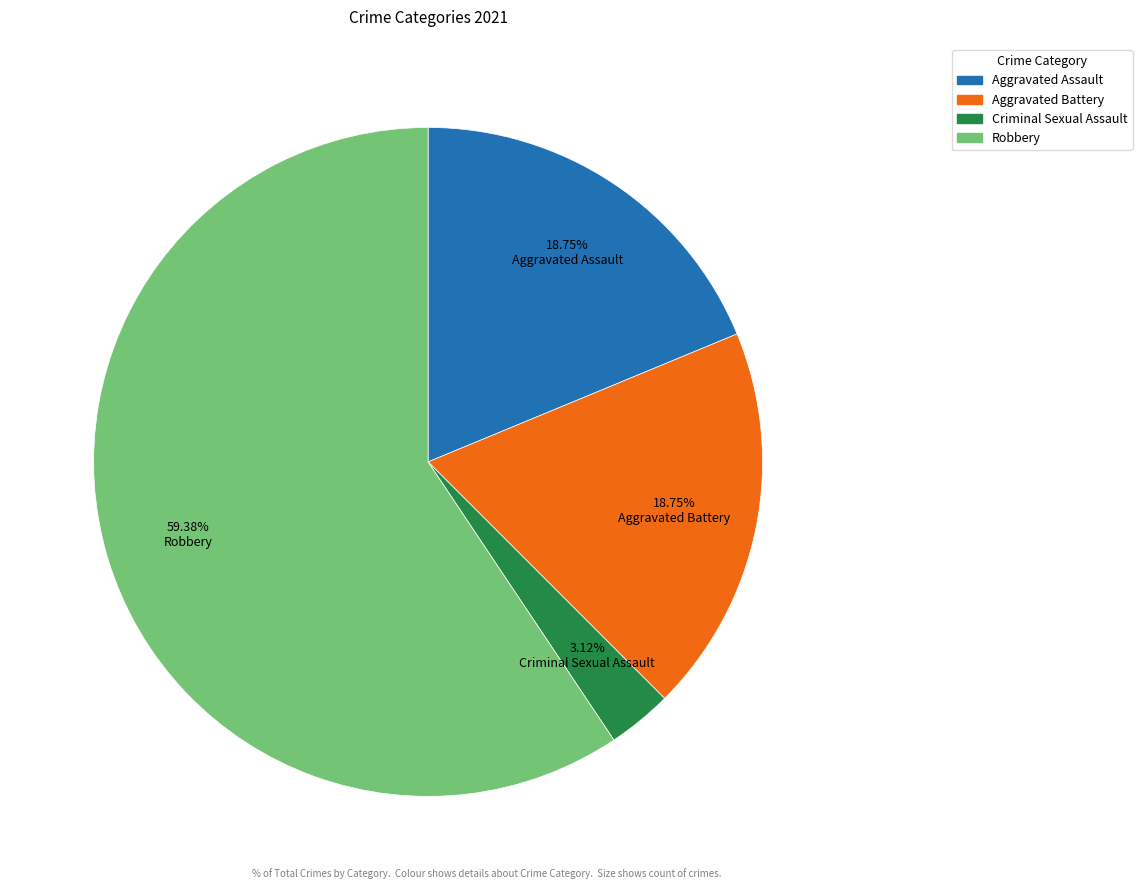

True or false: Aggravated Assault accounts for 29% of the total.

False